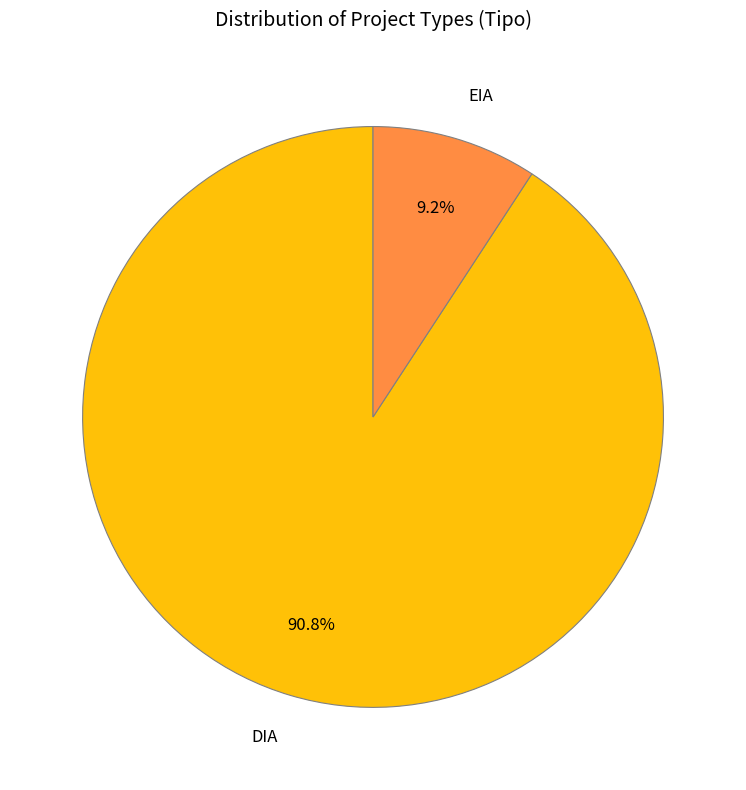

Rank the categories by value from highest to lowest.

DIA, EIA